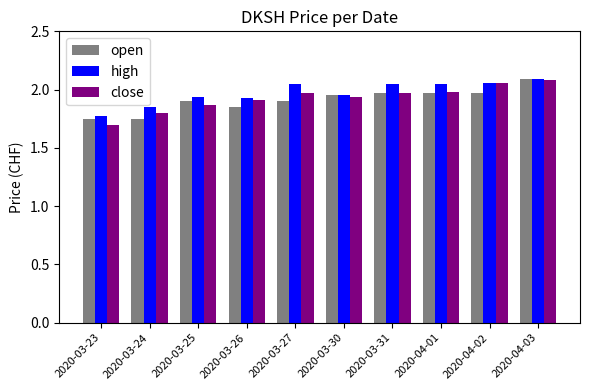

Which series changed the most between 2020-03-24 and 2020-03-27?

high